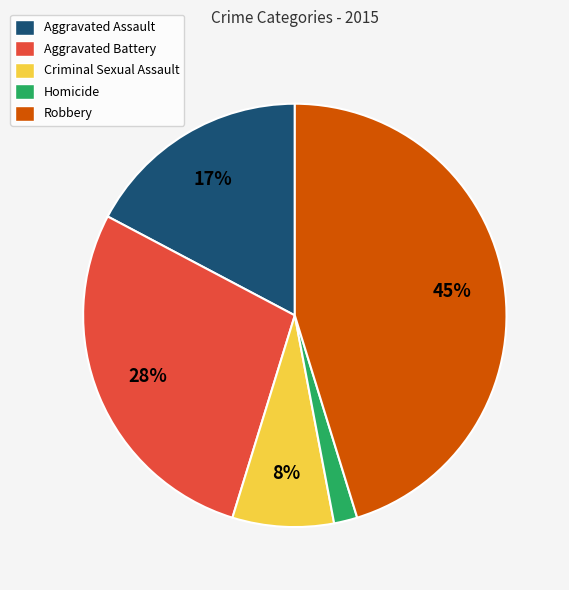

True or false: Robbery accounts for 60% of the total.

False